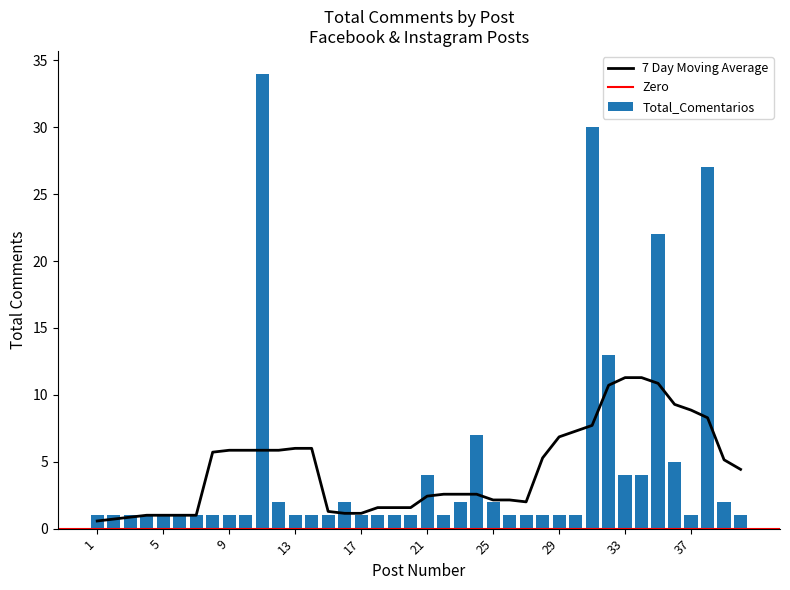

Which has a higher value, 39 or 6?

39